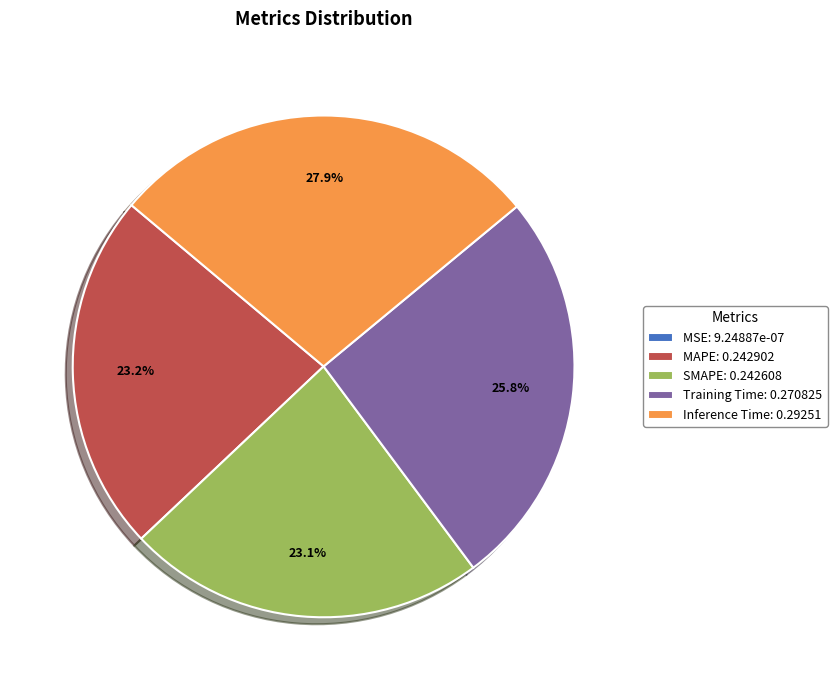

Which has a higher value, Inference Time or SMAPE?

Inference Time